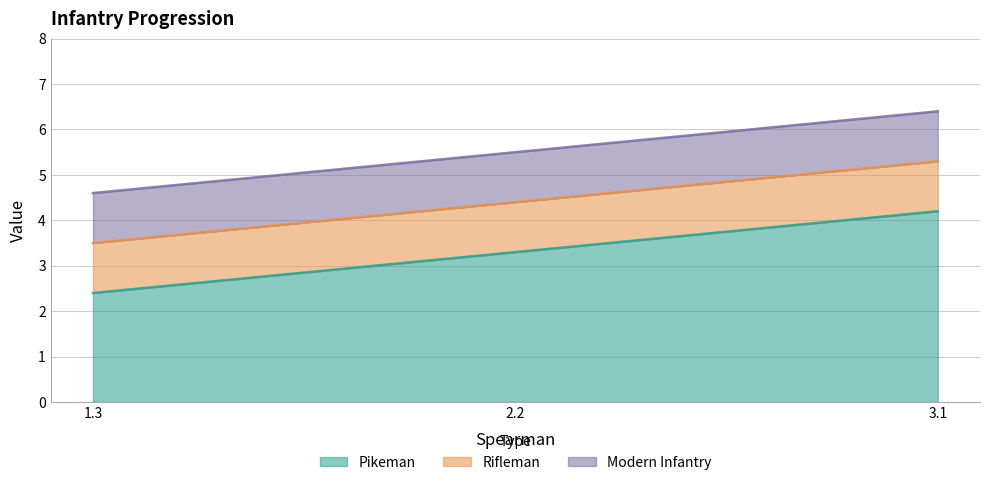

True or false: Pikeman and Modern Infantry intersect in this chart.

False